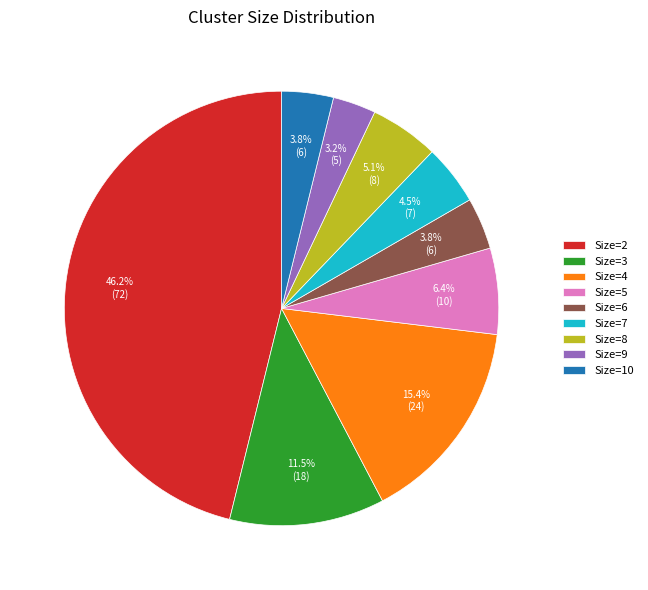

How much of the chart is everything except Size=2?

53.8%